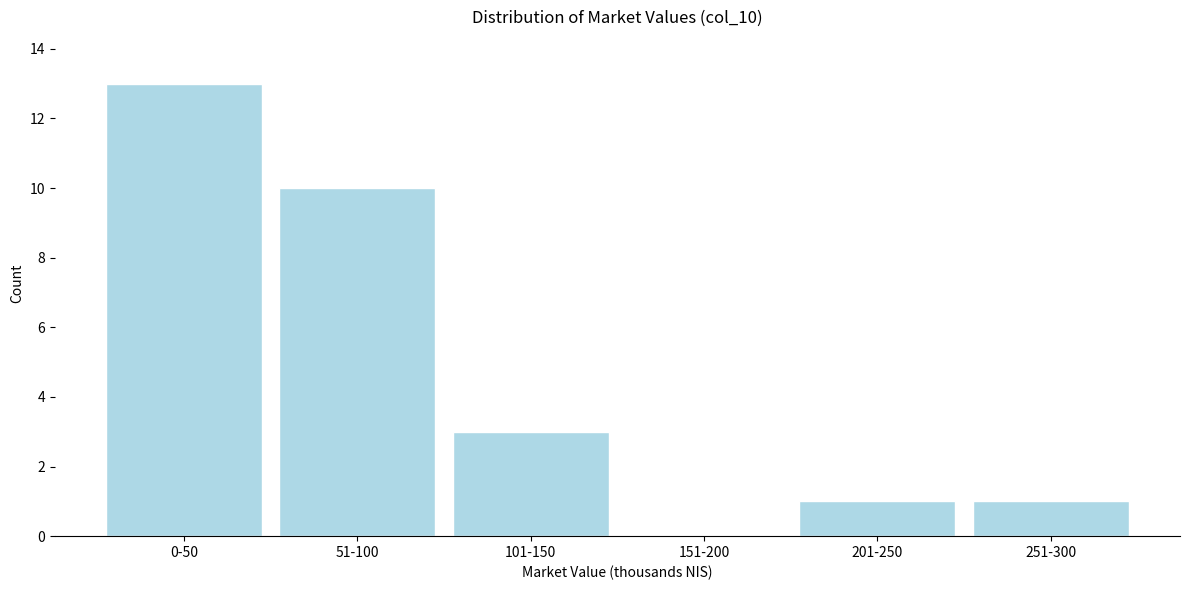

Reading right to left, list all the values displayed in this chart.

251-300=1	201-250=1	151-200=0	101-150=3	51-100=10	0-50=13